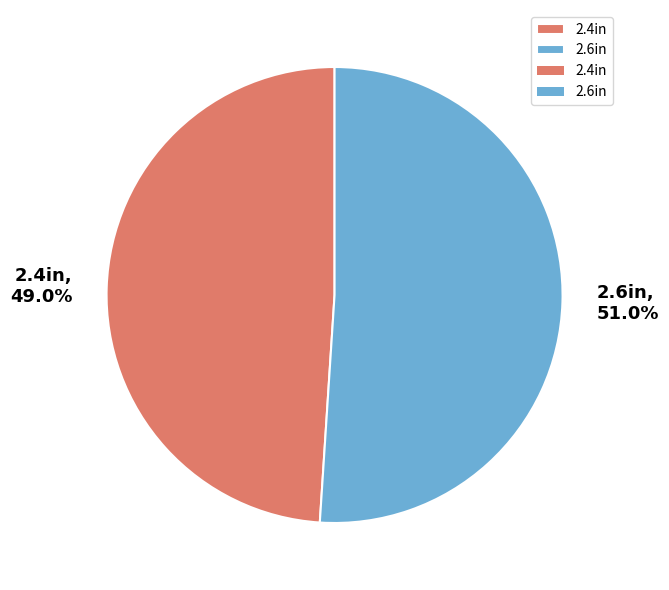

What percentage is the 2.4in slice, to the nearest percent?

49%